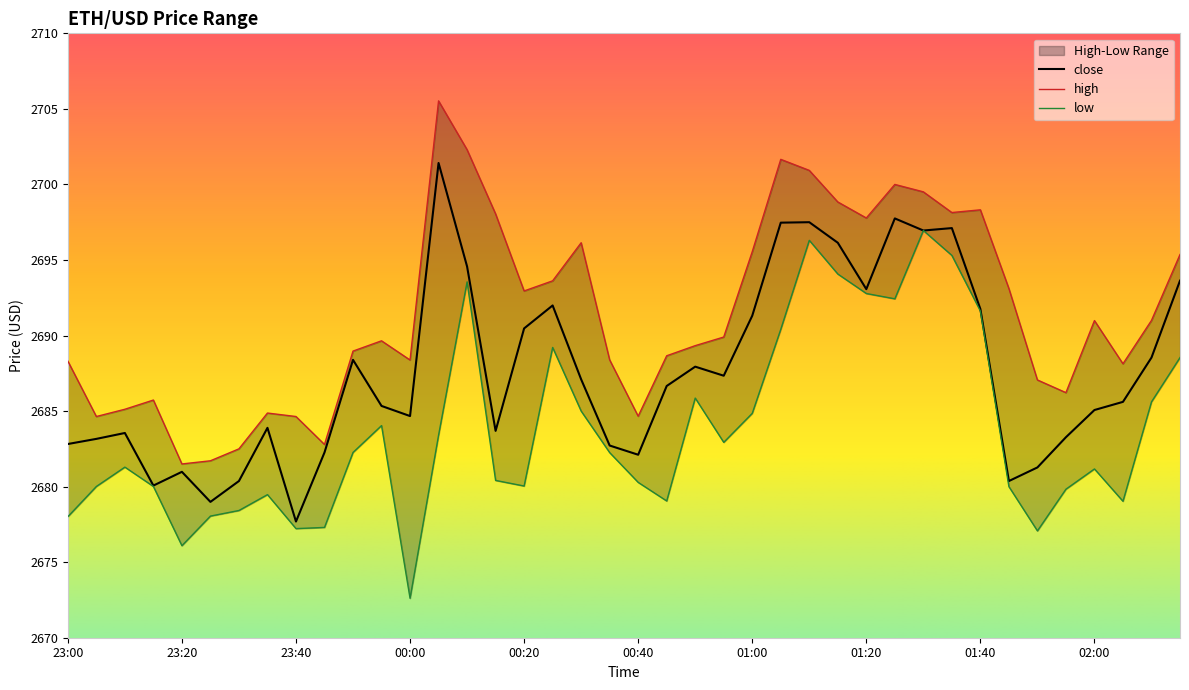

What is the difference between the high values at 23:35 and 00:30?

11.3